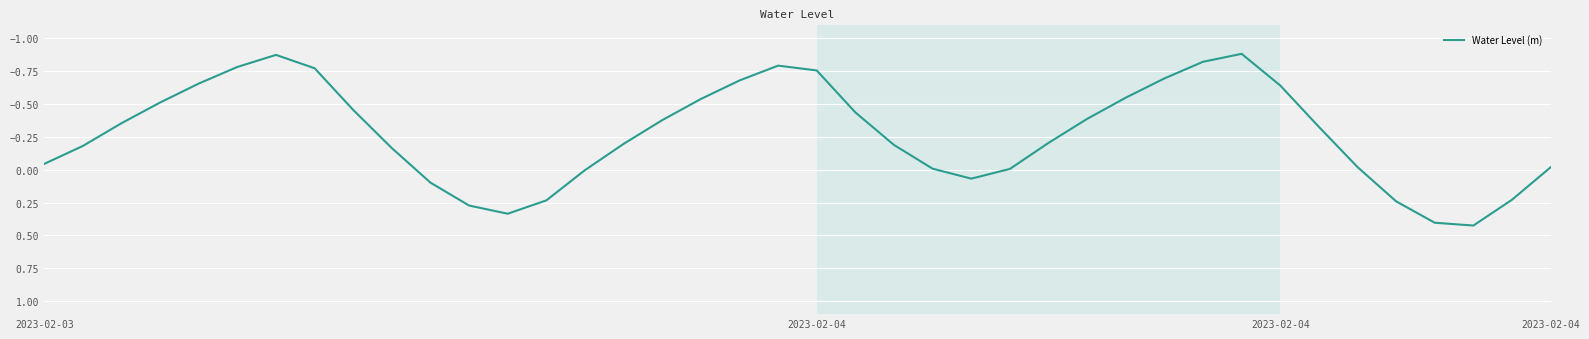

Is this an area chart (filled region under the line)?

No